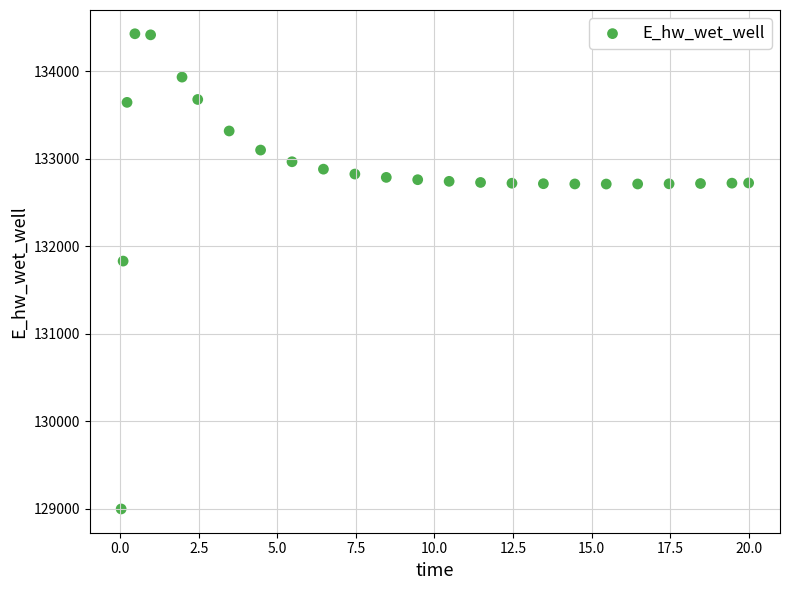

What is the range of X values (max minus min)?

20.0